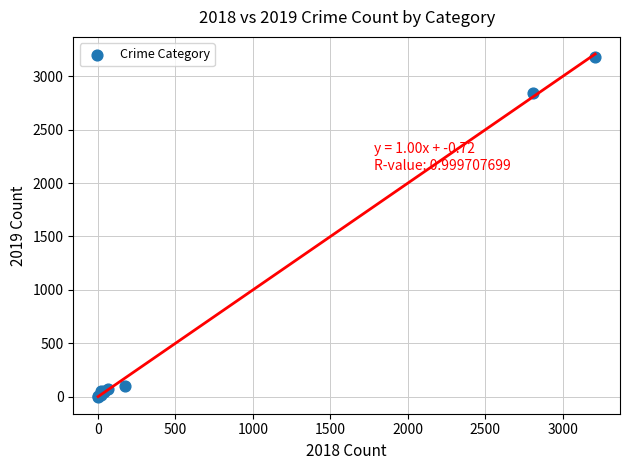

What Y value in the scatter plot is closest to 1593?

2840